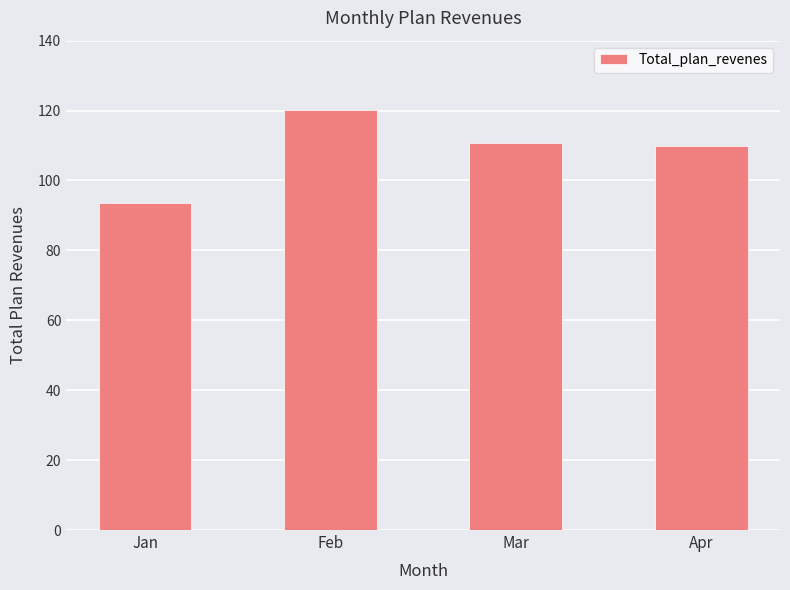

At which label does the data first exceed 110?

Feb